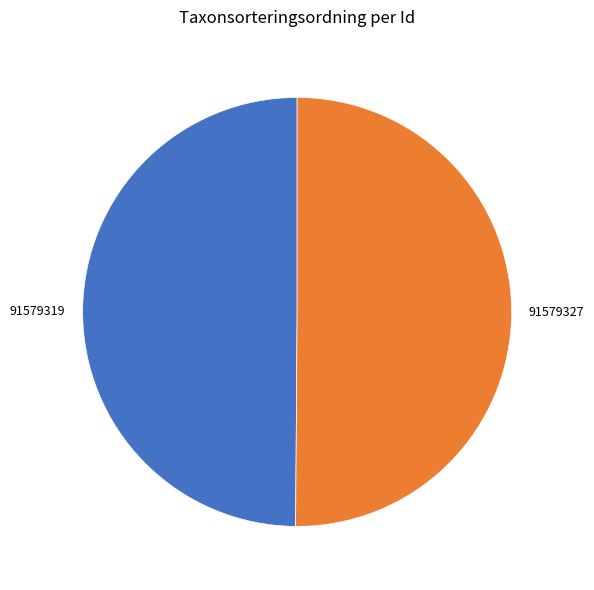

What is the ratio of the value at 91579327 to the value at 91579319?

1.0